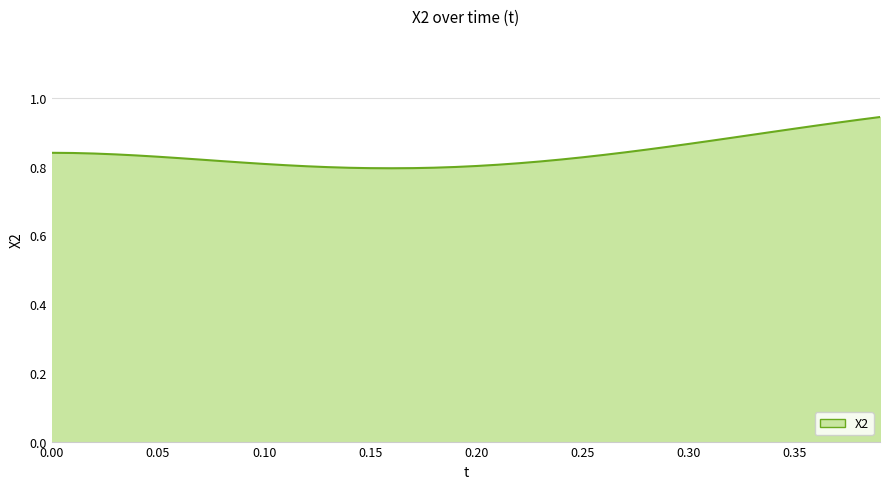

Does the chart have visible grid lines?

Yes